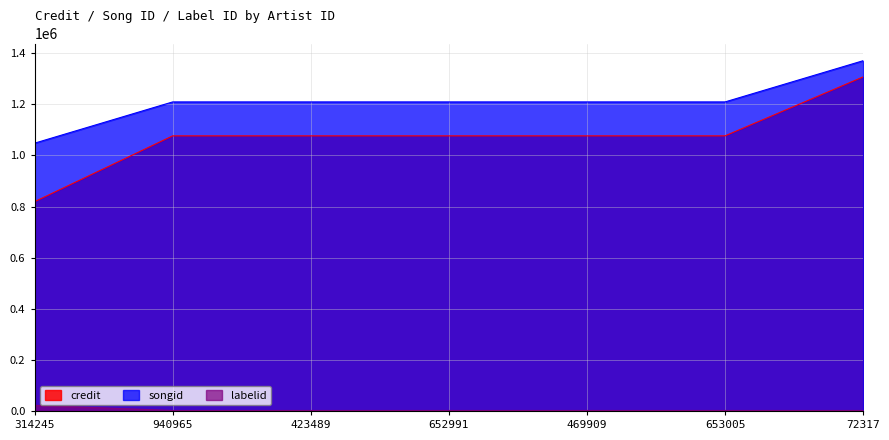

Reading left to right, list all the values displayed in this chart.

credit: 314245=819095	940965=1076742	423489=1076742	652991=1076742	469909=1076742	653005=1076742	72317=1307487
songid: 314245=1048089	940965=1209573	423489=1209573	652991=1209573	469909=1209573	653005=1209573	72317=1370871
labelid: 314245=22017	940965=1928	423489=1928	652991=1928	469909=1928	653005=1928	72317=1928